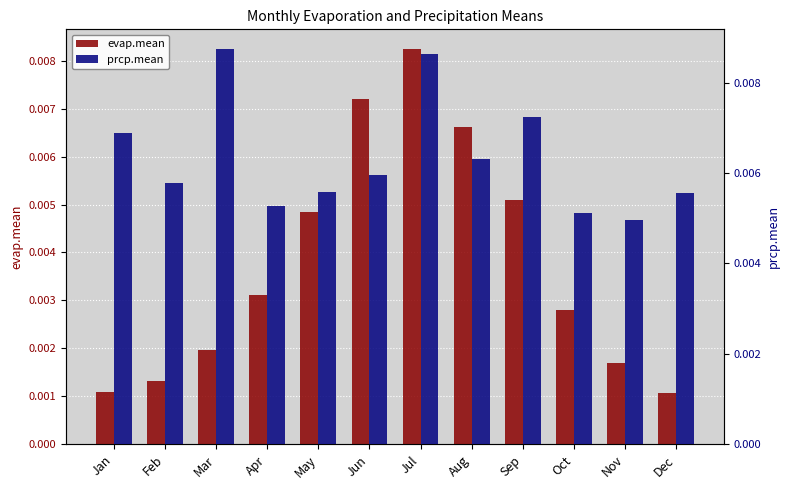

Are the bars horizontal?

No